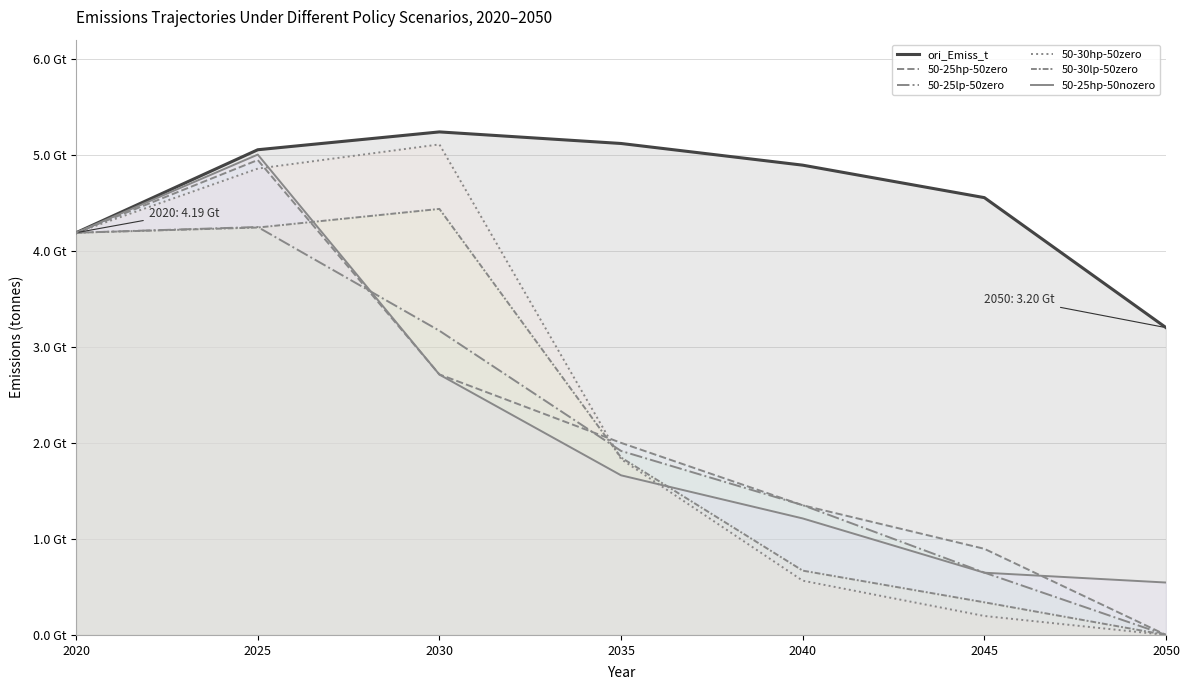

Reading left to right, what are all the values shown in this chart?

ori_Emiss_t: 2020=4189258316.4	2025=5053536798.9	2030=5239297355.1	2035=5118740676.6	2040=4892932327.3	2045=4554772800.6	2050=3200785903.8
50-25hp-50zero: 2020=4189258316.4	2025=4946309388.6	2030=2713656564.8	2035=2000712093.4	2040=1350428557.3	2045=897082185.8	2050=0.0
50-25lp-50zero: 2020=4189258316.4	2025=4248730504.7	2030=3168389304.3	2035=1916476839.7	2040=1351776573.2	2045=649343688.0	2050=0.0
50-30hp-50zero: 2020=4189258316.4	2025=4856997018.2	2030=5109092019.1	2035=1831183969.6	2040=565178687.0	2045=197552660.3	2050=0.0
50-30lp-50zero: 2020=4189258316.4	2025=4243303305.5	2030=4437261575.5	2035=1848035295.8	2040=669841724.9	2045=339918001.0	2050=0.0
50-25hp-50nozero: 2020=4189258316.4	2025=5003134879.4	2030=2711464122.6	2035=1662520578.5	2040=1213511674.7	2045=648310647.8	2050=545917225.3